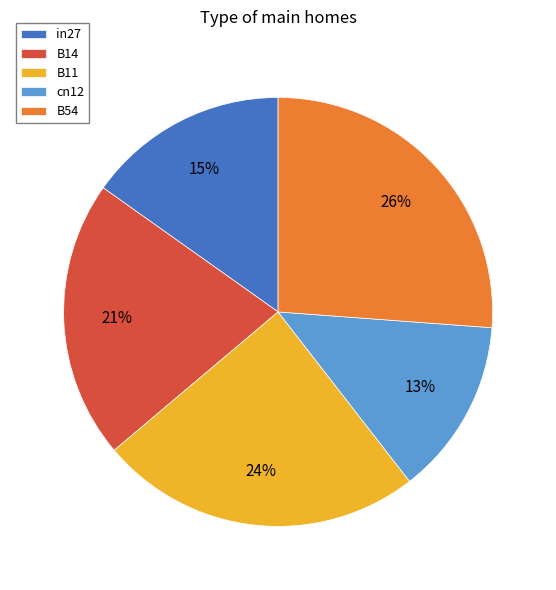

The B14 slice represents 8% of the pie. True or false?

False